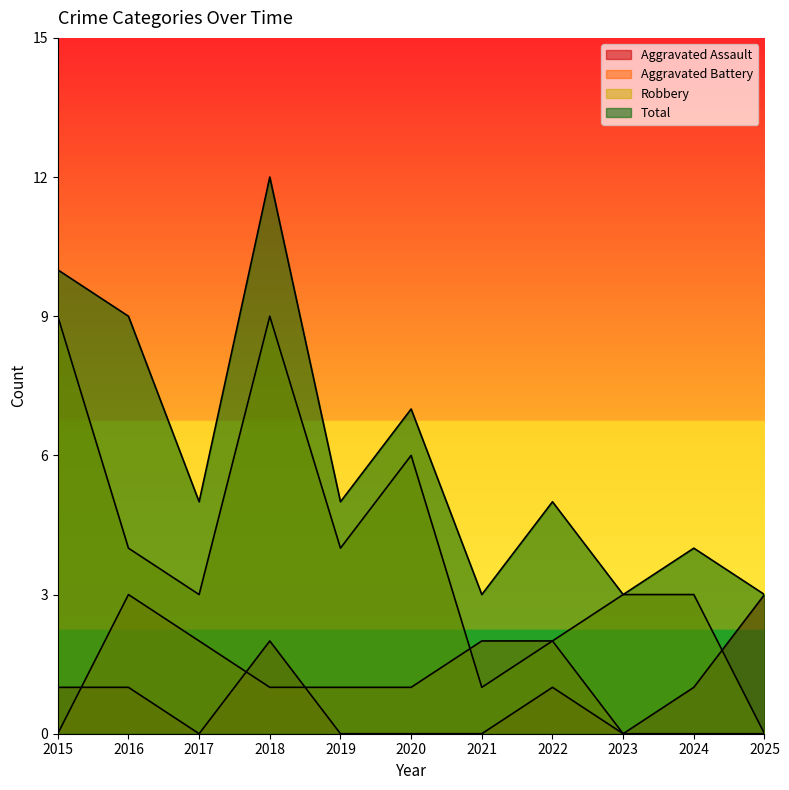

Reading left to right, what are all the values shown in this chart?

Aggravated Assault: 1	1	0	2	0	0	0	1	0	1	3
Aggravated Battery: 0	3	2	1	1	1	2	2	0	0	0
Robbery: 9	4	3	9	4	6	1	2	3	3	0
Total: 10	9	5	12	5	7	3	5	3	4	3